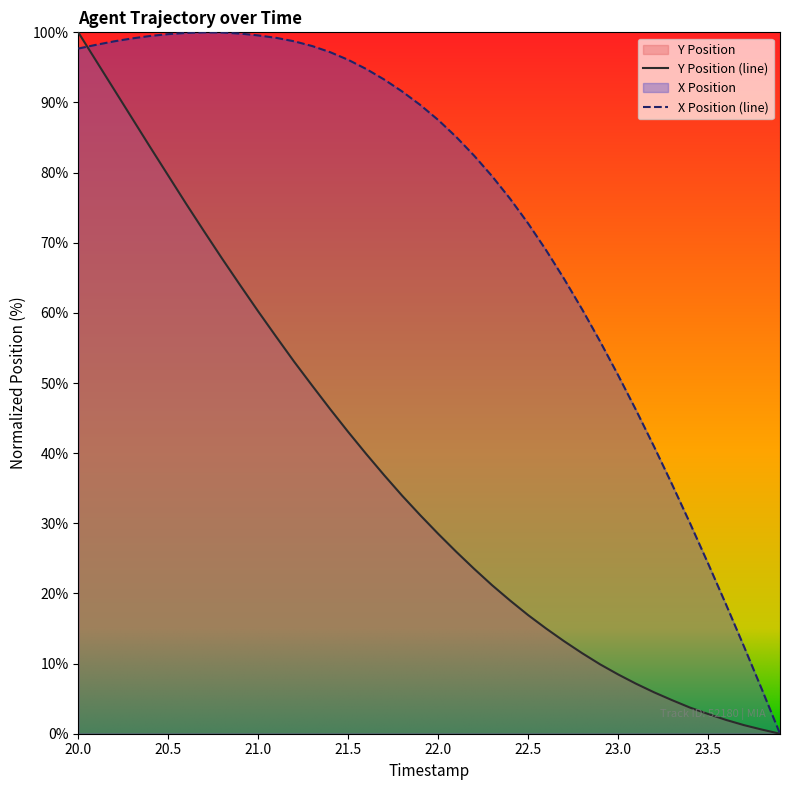

What is the maximum value for X?

100.0